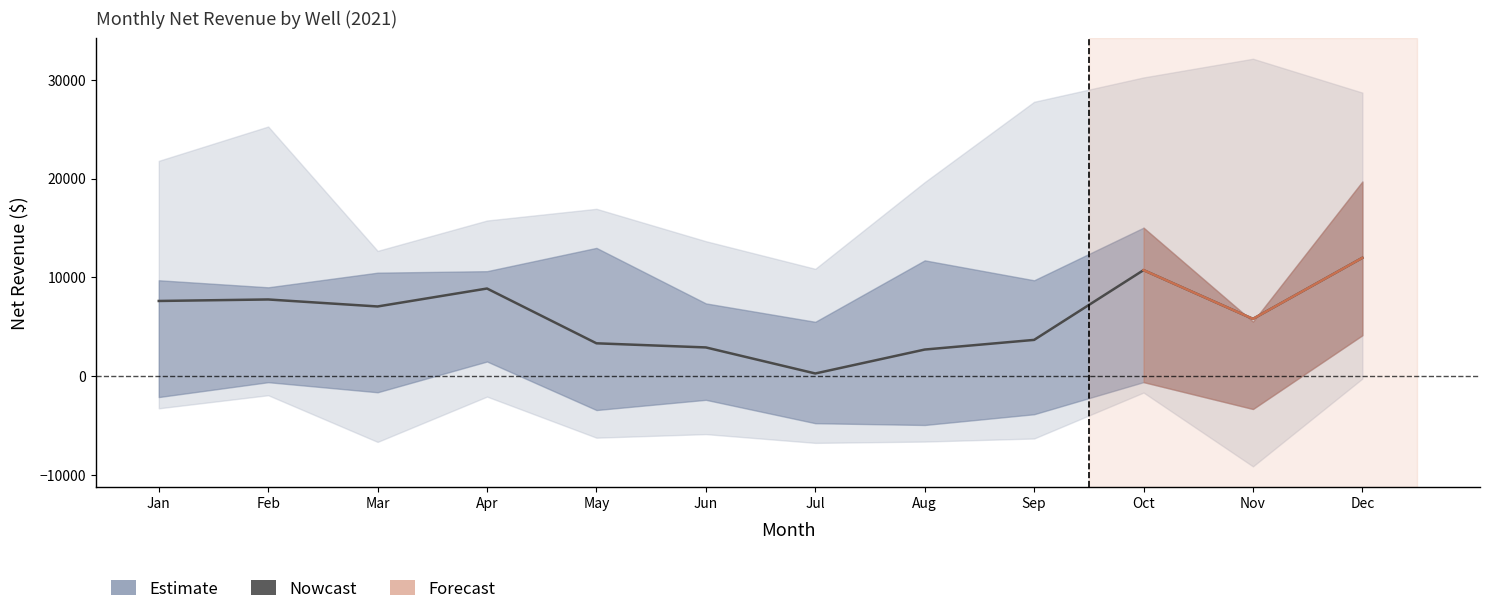

What is the change in value from Jun to Oct?

+7824.0